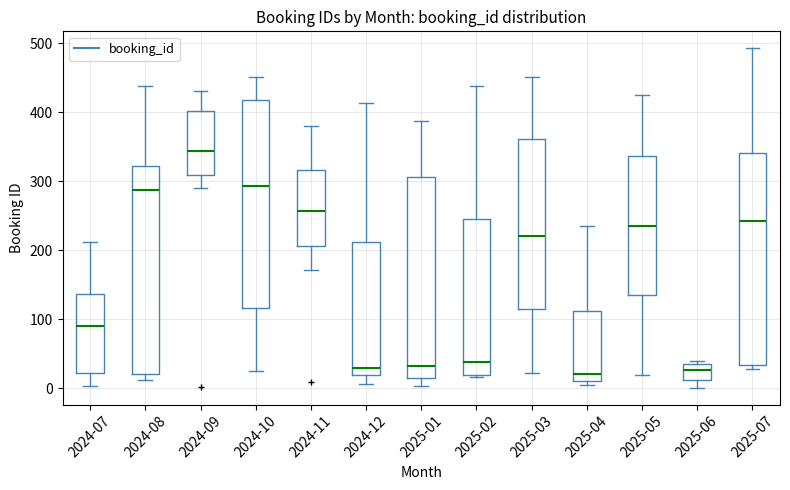

Reading left to right, read every box against the y-axis: the position of its median line, the range the box covers, and the ends of its whiskers. The values are not printed on the chart, so give them approximately, as read against the axis.

2024-07: median 90, box 20 to 140, whiskers 0 to 210
2024-08: median 290, box 20 to 320, whiskers 10 to 440
2024-09: median 340, box 310 to 400, whiskers 290 to 430
2024-10: median 290, box 120 to 420, whiskers 30 to 450
2024-11: median 260, box 210 to 320, whiskers 170 to 380
2024-12: median 30, box 20 to 210, whiskers 10 to 410
2025-01: median 30, box 20 to 310, whiskers 0 to 390
2025-02: median 40, box 20 to 250, whiskers 20 (just below the box's lower edge) to 440
2025-03: median 220, box 110 to 360, whiskers 20 to 450
2025-04: median 20, box 10 to 110, whiskers 10 (just below the box's lower edge) to 240
2025-05: median 240, box 140 to 340, whiskers 20 to 430
2025-06: median 30, box 10 to 40, whiskers 0 to 40 (just above the box's upper edge)
2025-07: median 240, box 30 to 340, whiskers 30 (just below the box's lower edge) to 490